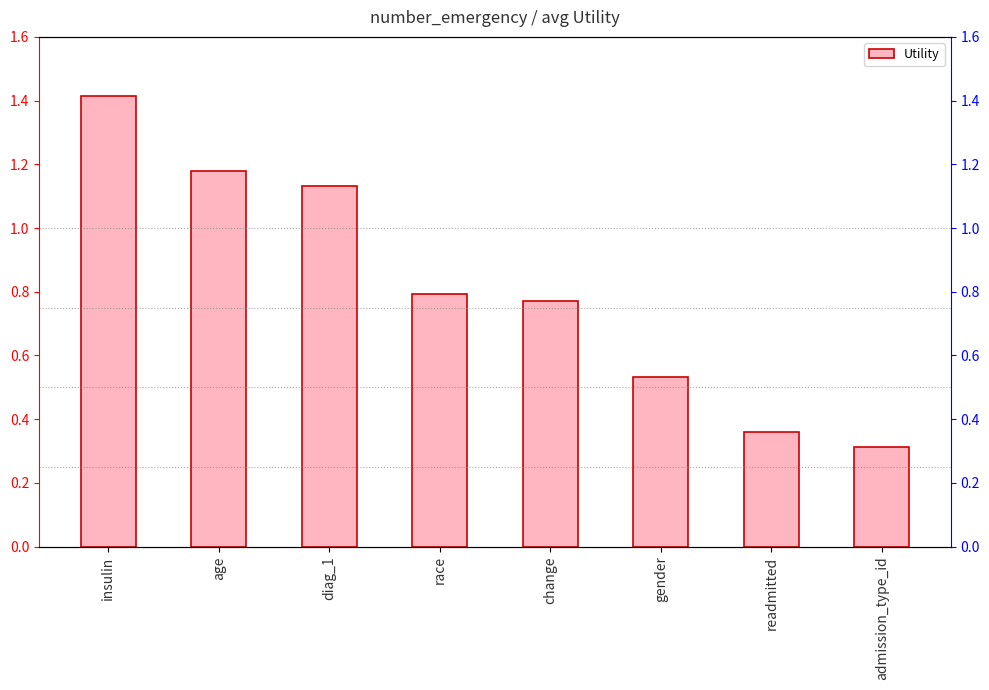

What is the smallest value displayed?

0.3